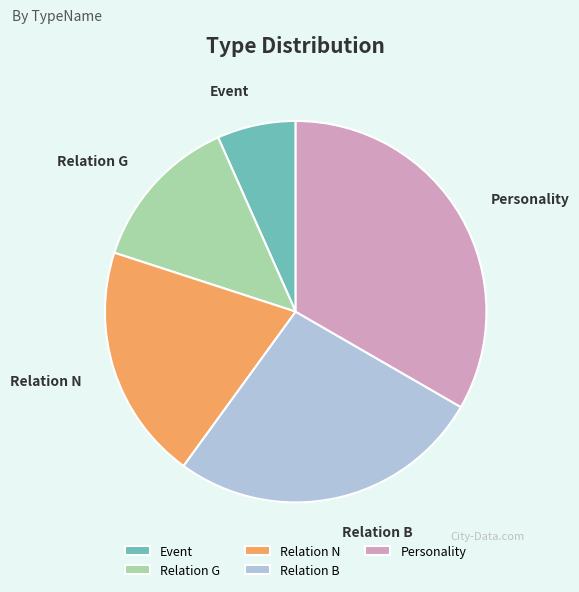

Do Event and Relation N together represent more than half of the pie?

No